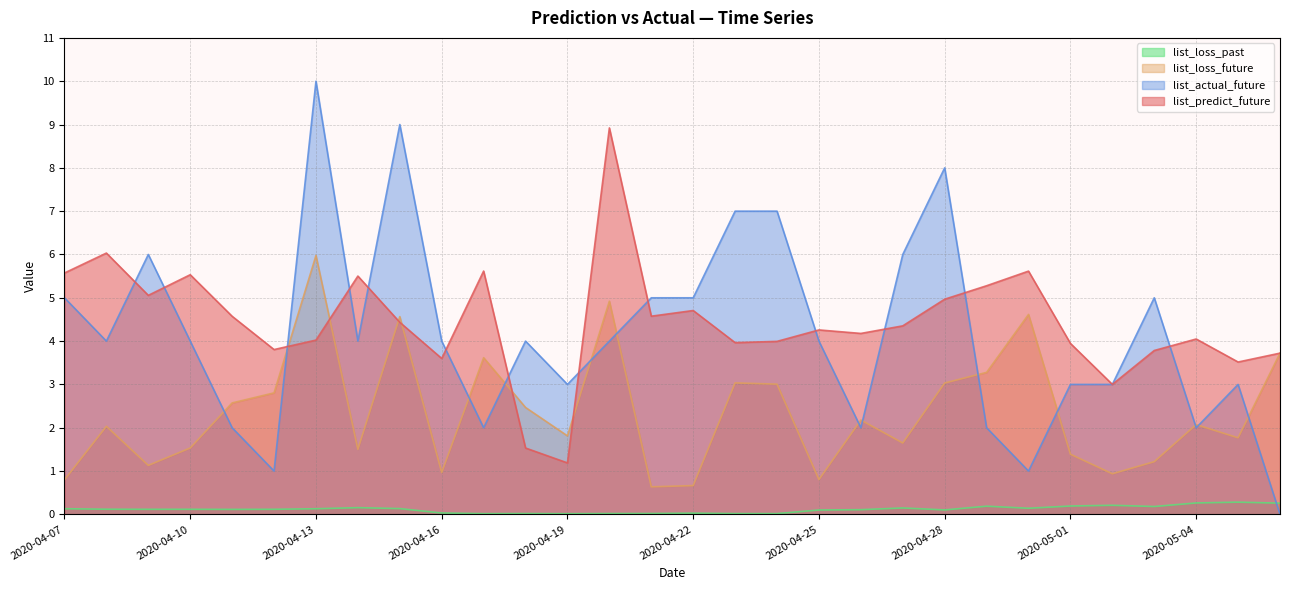

Where is the first local minimum for list_predict_future?

2020-04-09